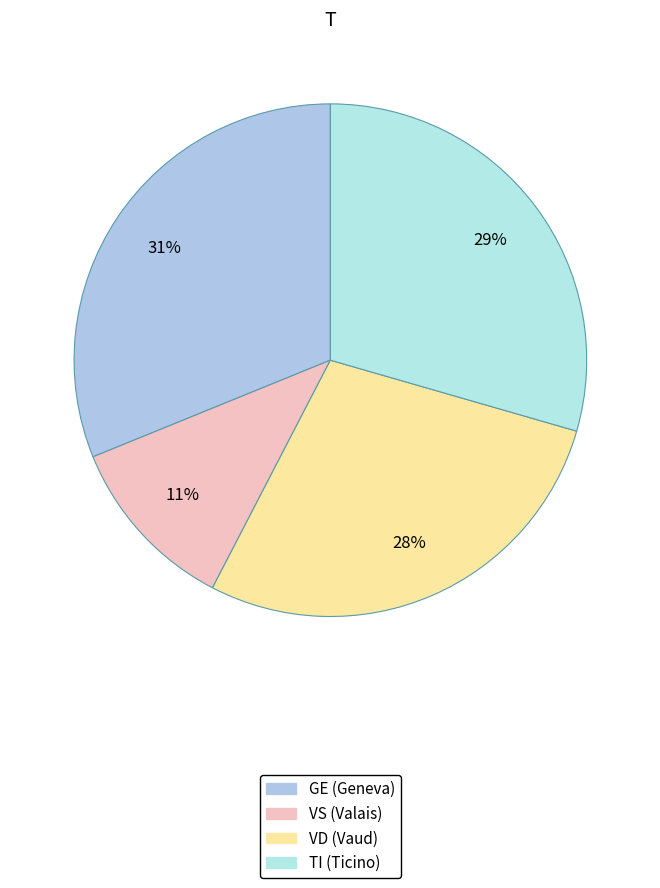

How many segments does this pie chart have?

4